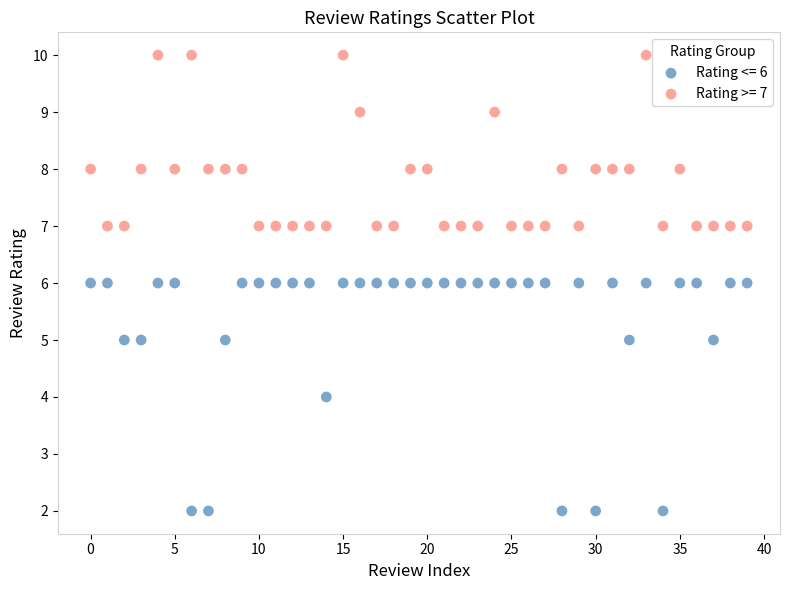

Across all data points, what is the range of Y values (max minus min)?

8